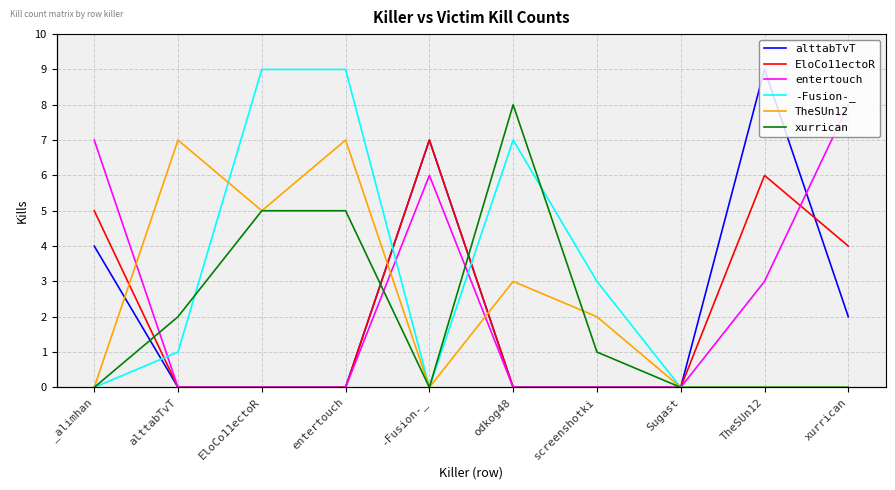

Which category has the highest value in the -Fusion-_ series?

EloCo11ectoR